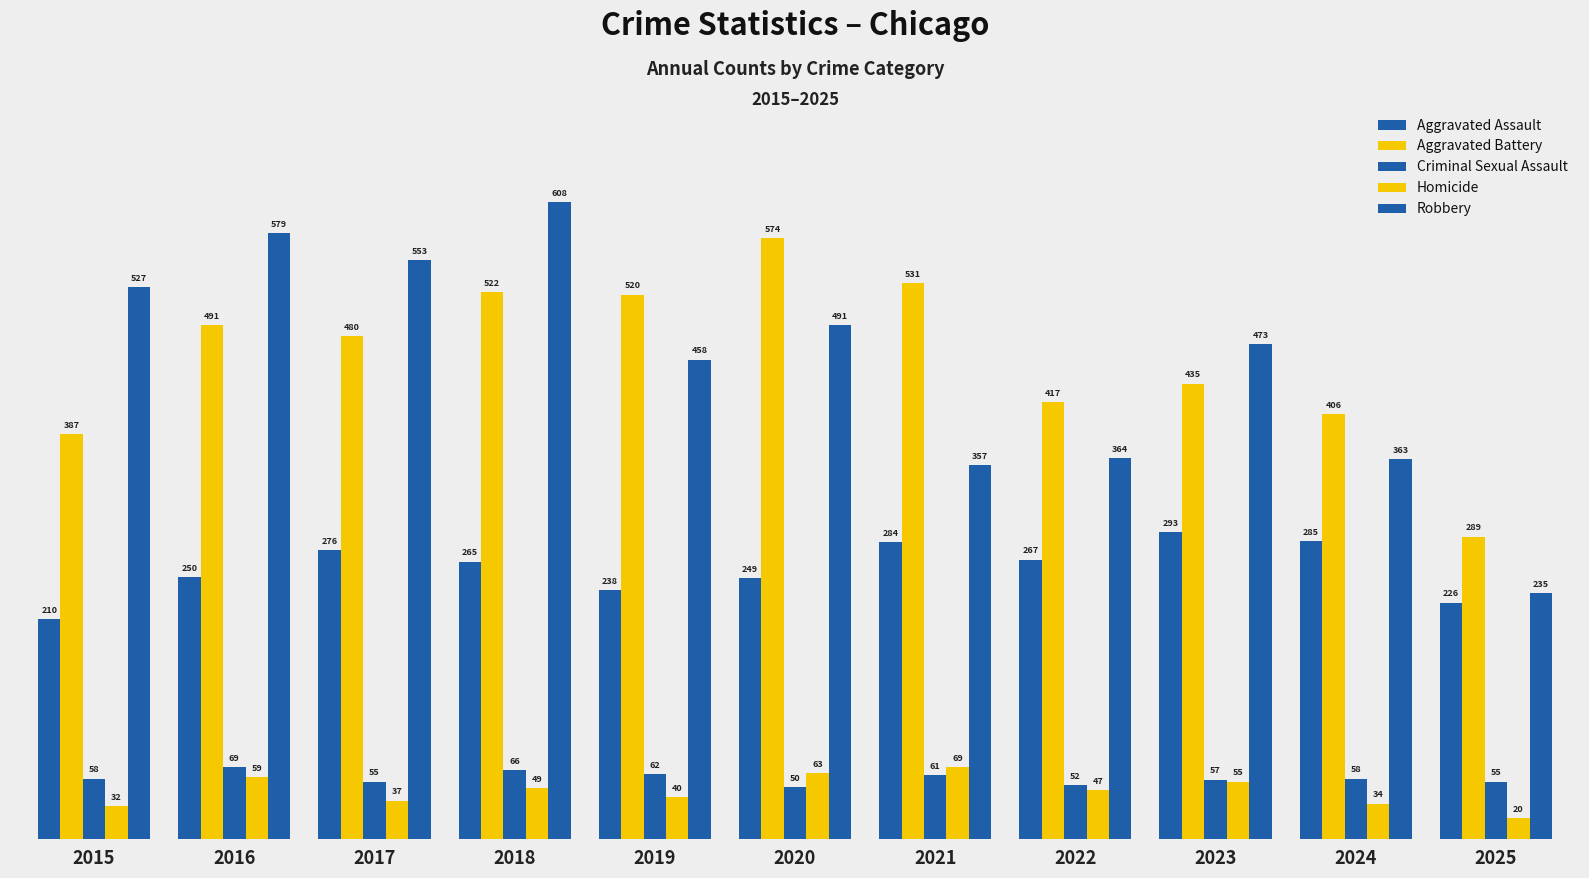

Does the chart contain any negative values?

No